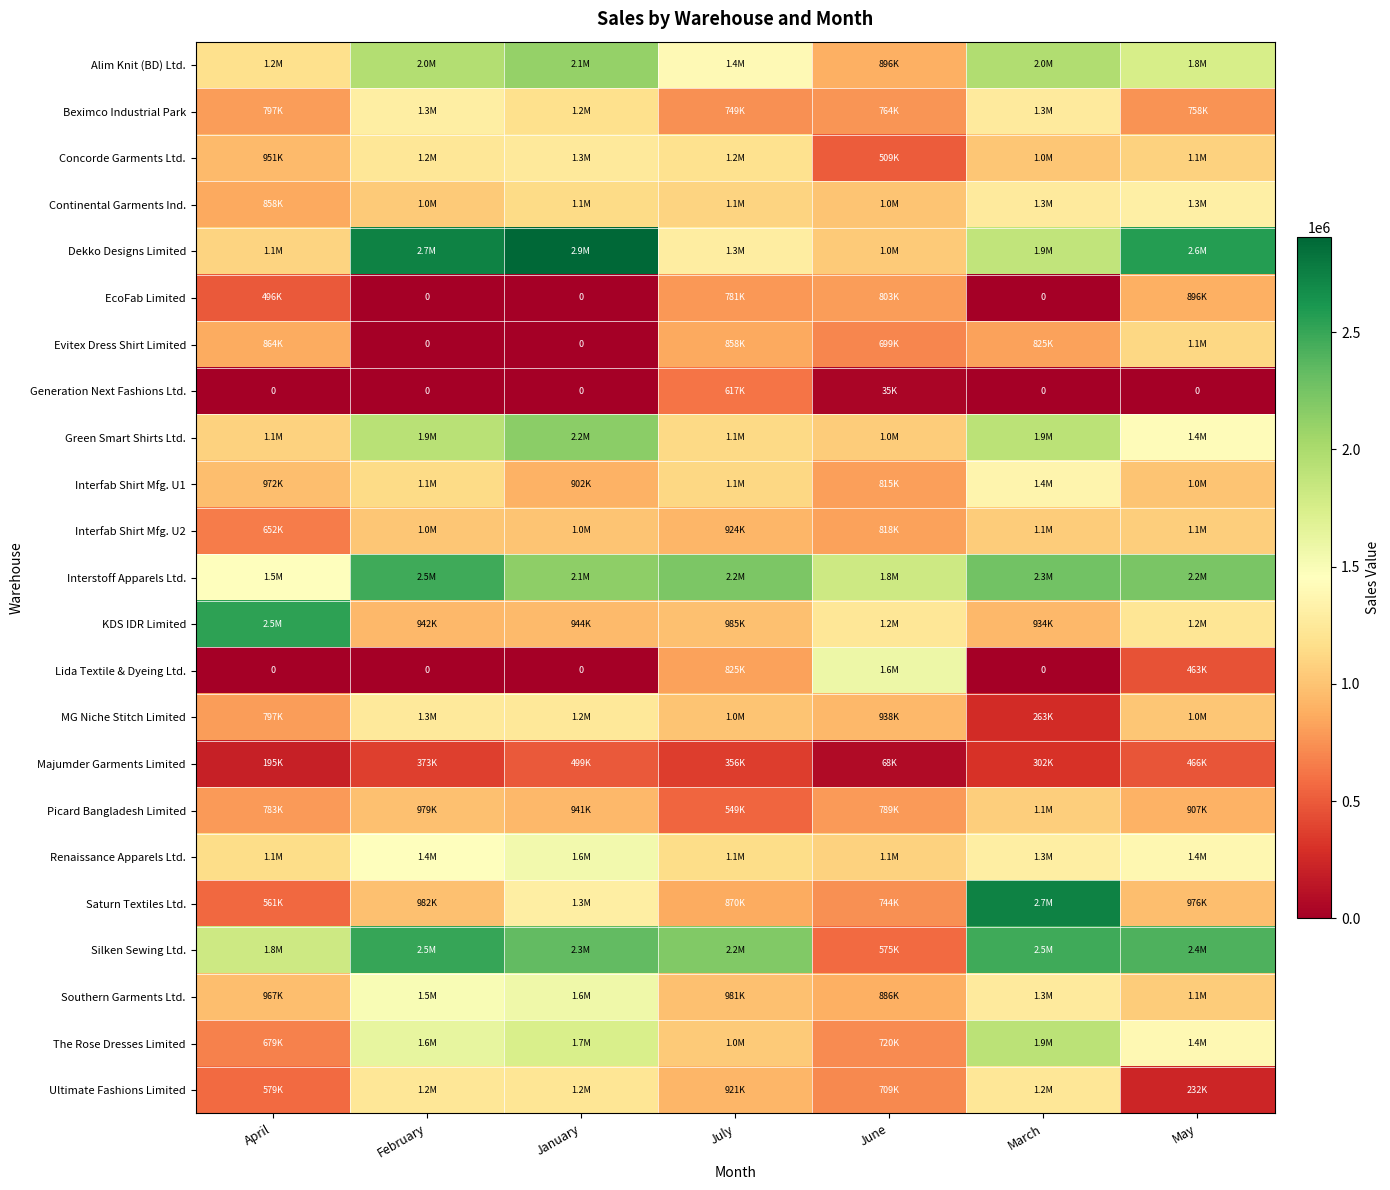

True or false: Saturn Textiles Ltd. has a value of 1299485.0 at January.

True